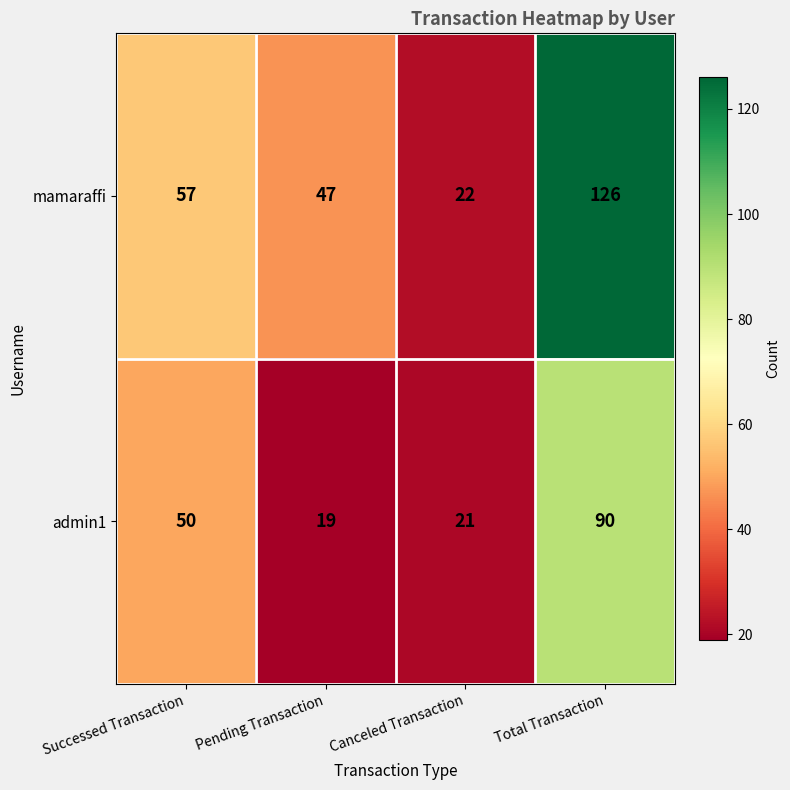

At how many categories does at least one series exceed 44?

3